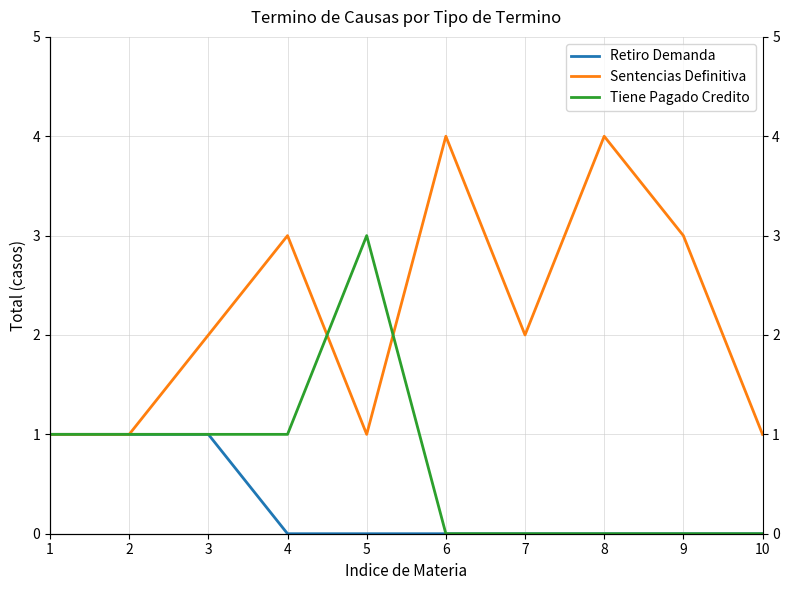

Which series changed the most between 1 and 2?

Retiro Demanda